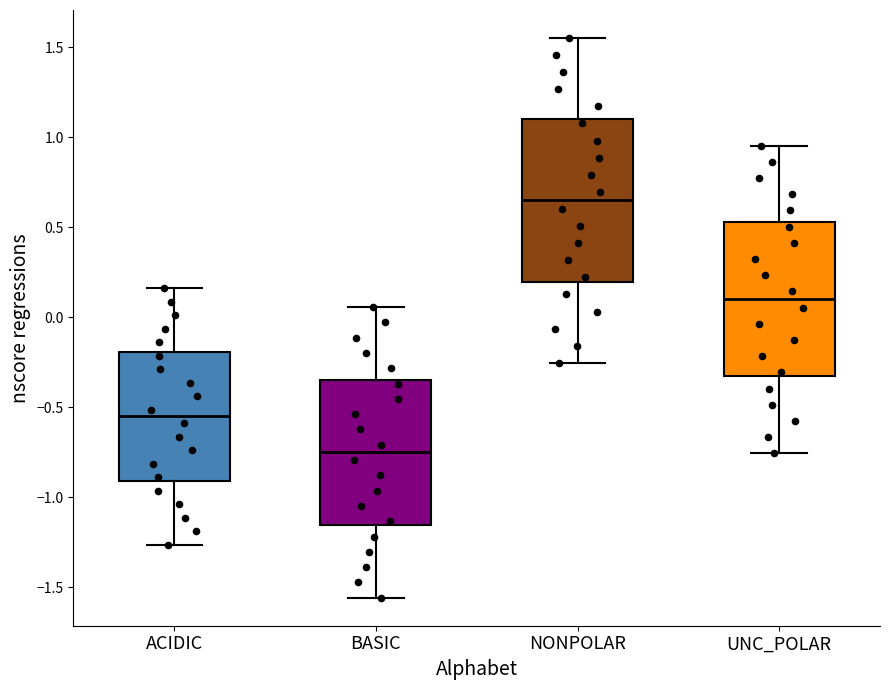

Reading left to right, read every box against the y-axis: the position of its median line, the range the box covers, and the ends of its whiskers. The values are not printed on the chart, so give them approximately, as read against the axis.

ACIDIC: median -0.55, box -0.90 to -0.20, whiskers -1.25 to 0.15
BASIC: median -0.75, box -1.15 to -0.35, whiskers -1.55 to 0.05
NONPOLAR: median 0.65, box 0.20 to 1.10, whiskers -0.25 to 1.55
UNC_POLAR: median 0.10, box -0.35 to 0.55, whiskers -0.75 to 0.95